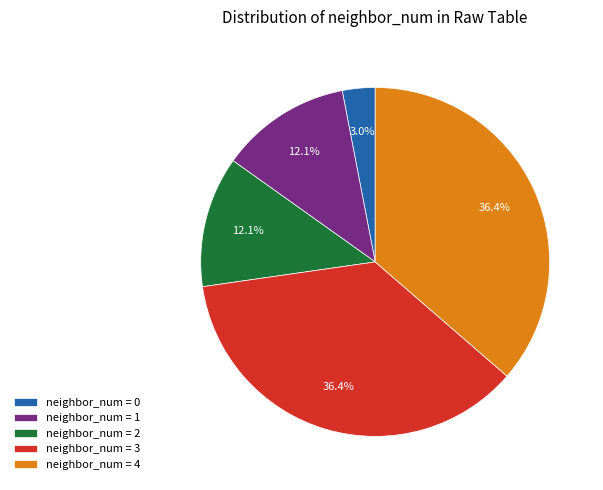

How many slices are in this pie chart?

5